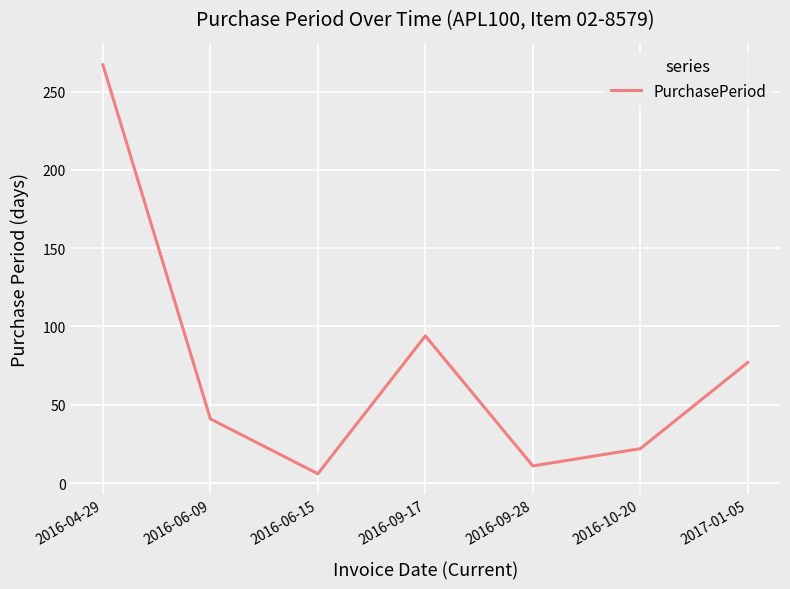

Reading right to left, list all the values displayed in this chart.

77	22	11	94	6	41	267